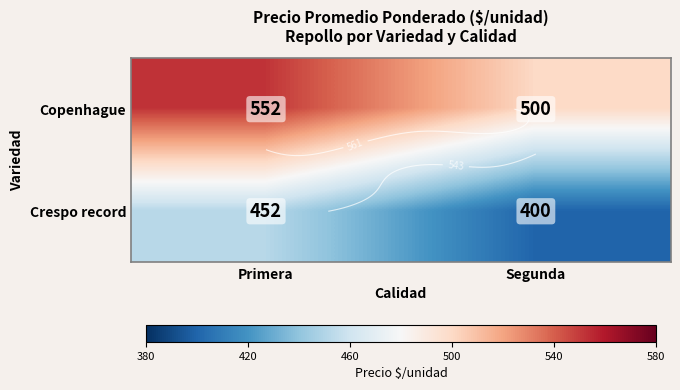

How many Crespo record values are between 400 and 452?

2